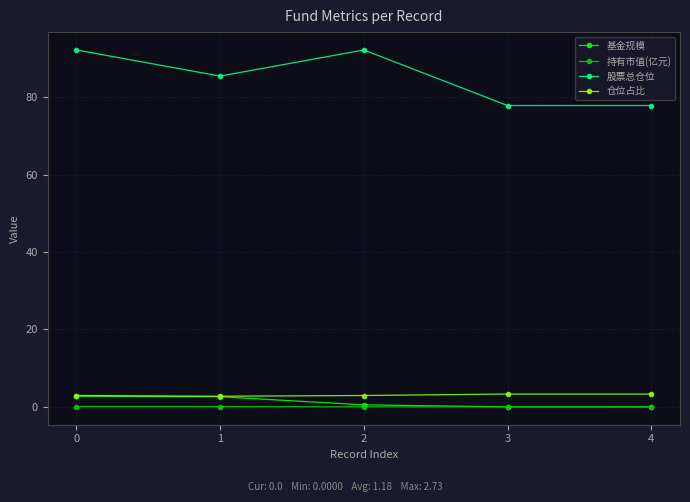

What is the maximum value shown in the chart?

92.2